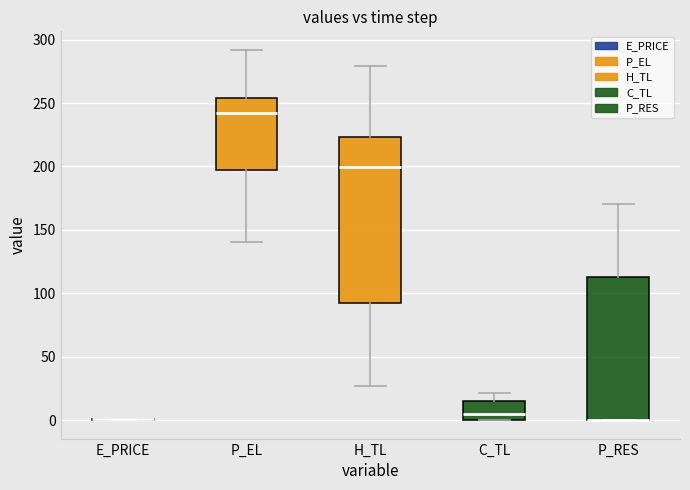

Which box is the tallest, from its lower edge to its upper edge?

H_TL